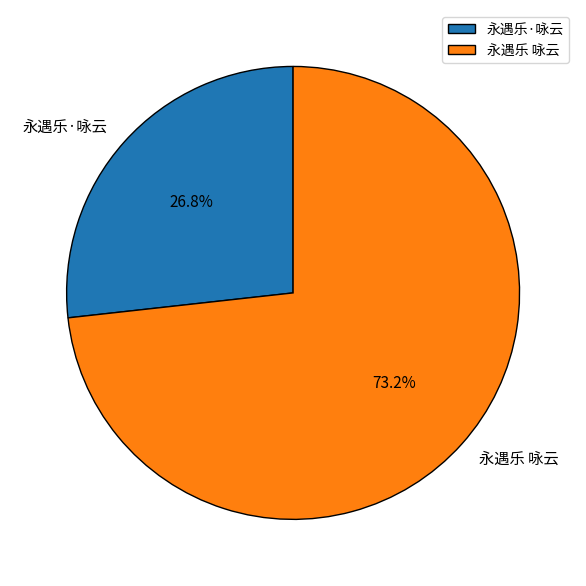

To the nearest percent, what percentage of the pie is 永遇乐·咏云?

27%